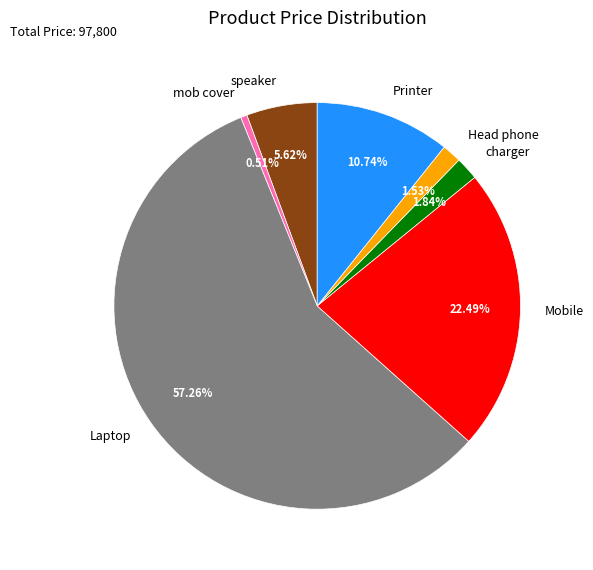

Which slice represents more than half of the pie?

Laptop